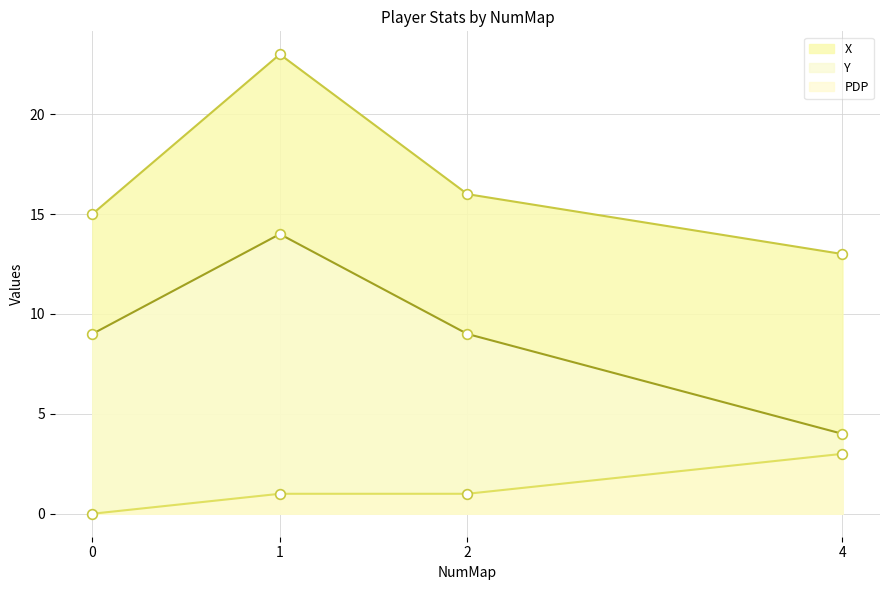

At which category does PDP reach its first local peak?

4